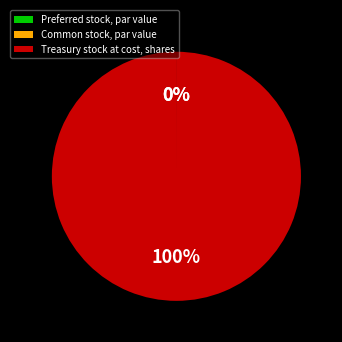

To the nearest percent, what is the difference between the largest and smallest slice percentages?

100%